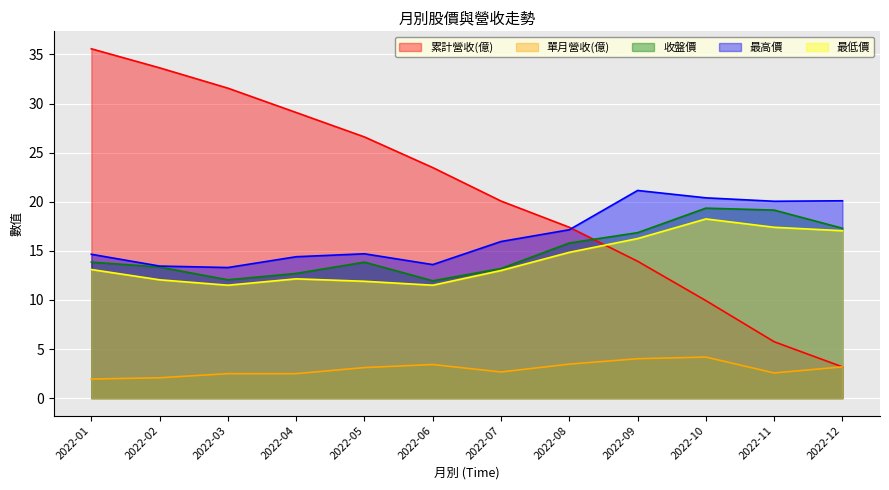

The value of 最高價 at 2022-04 is 3.6. True or false?

False